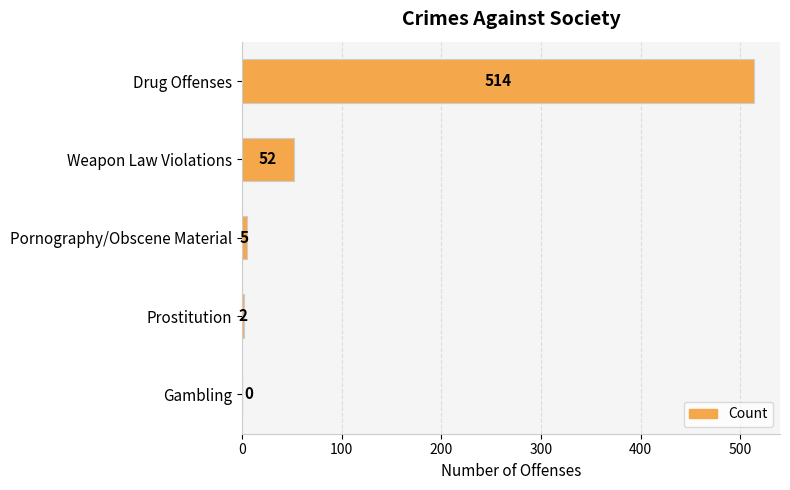

The value at Gambling is 0. True or false?

True